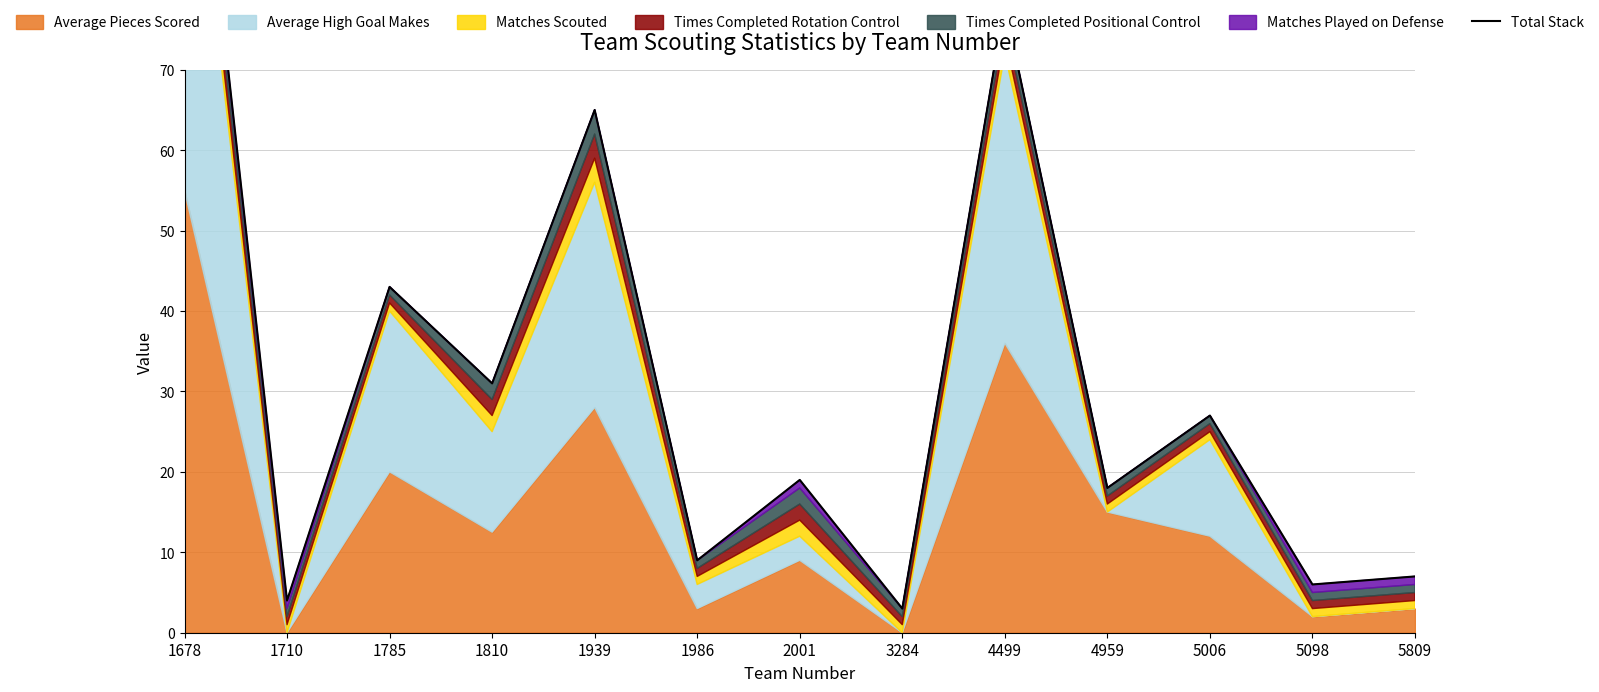

Where is the first local minimum?

1710